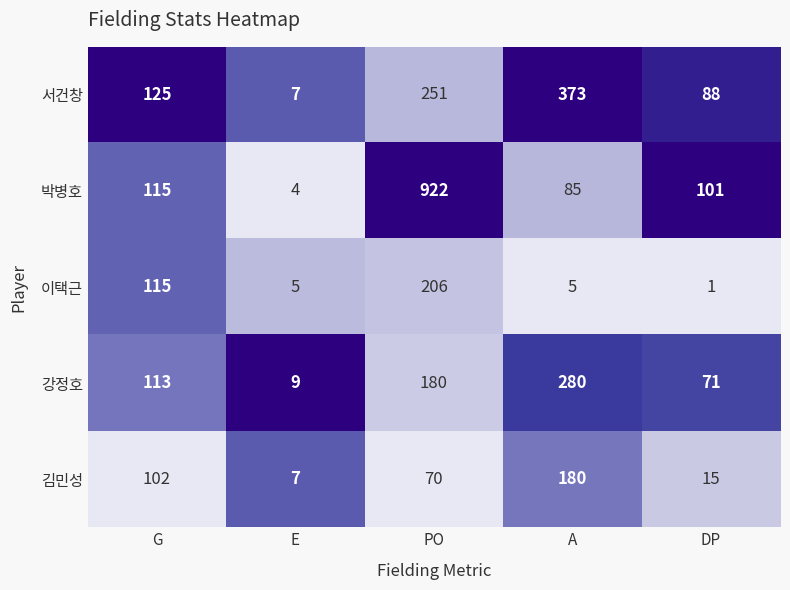

Which series has the widest spread of values?

박병호